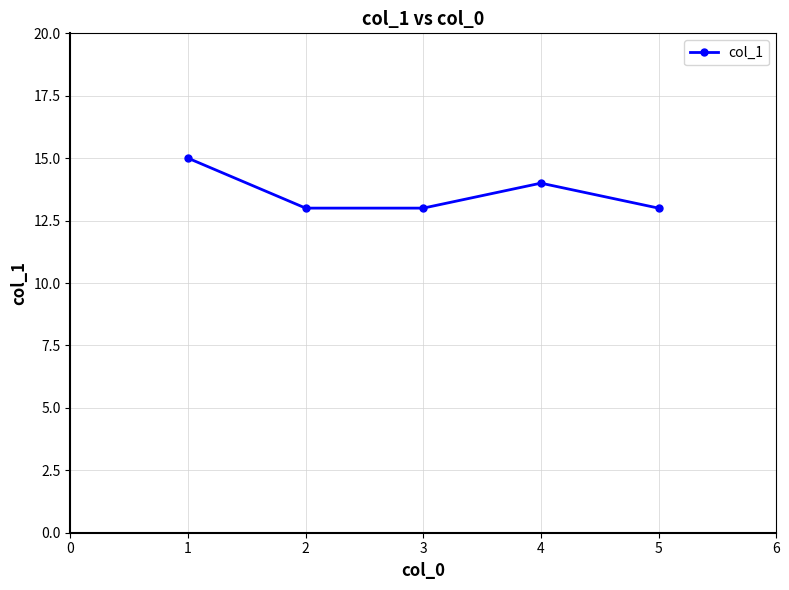

What is the sum of all values?

68